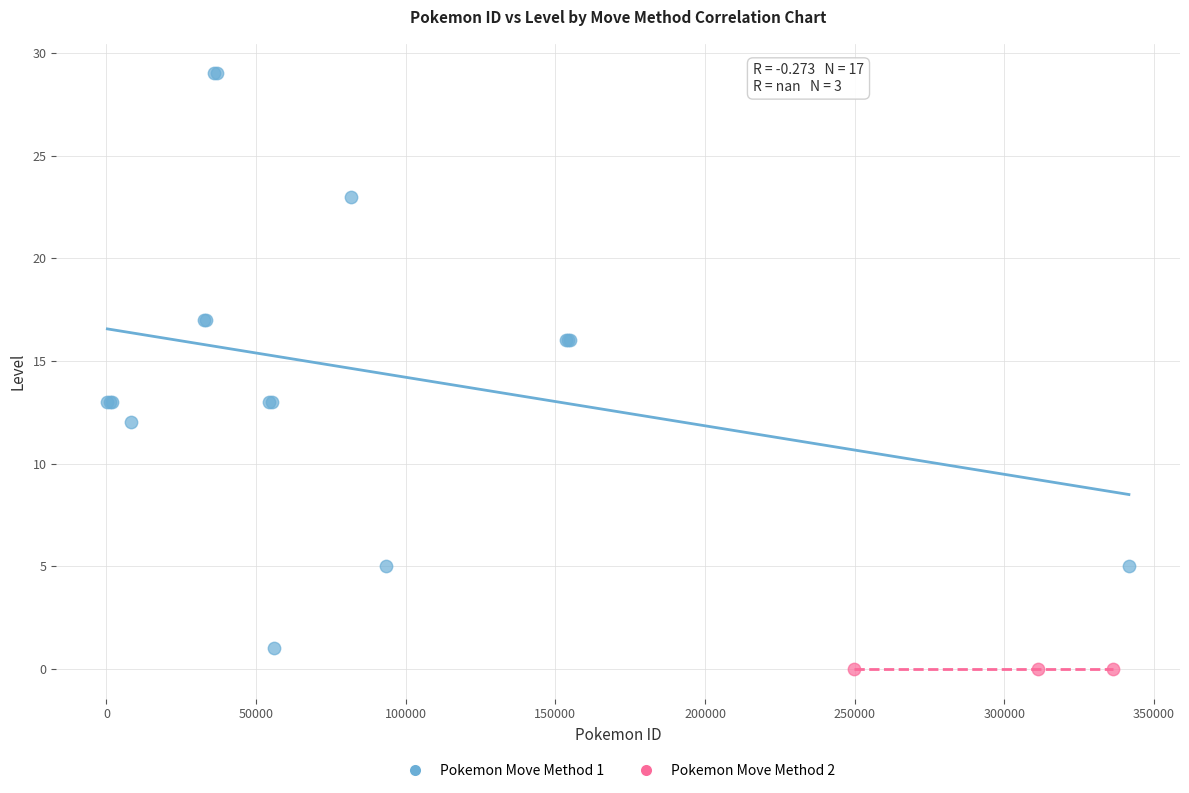

Which series contains the highest Y value?

Pokemon Move Method 1